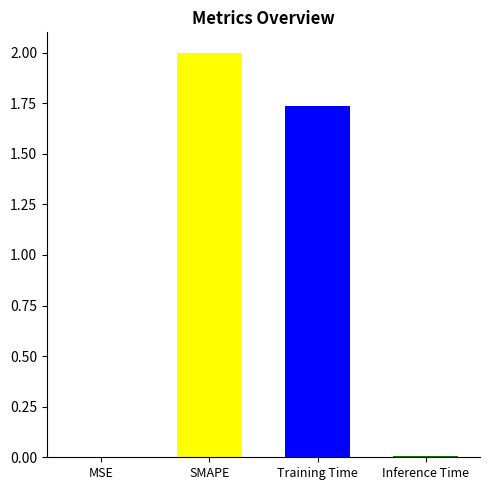

What is the average value?

0.9